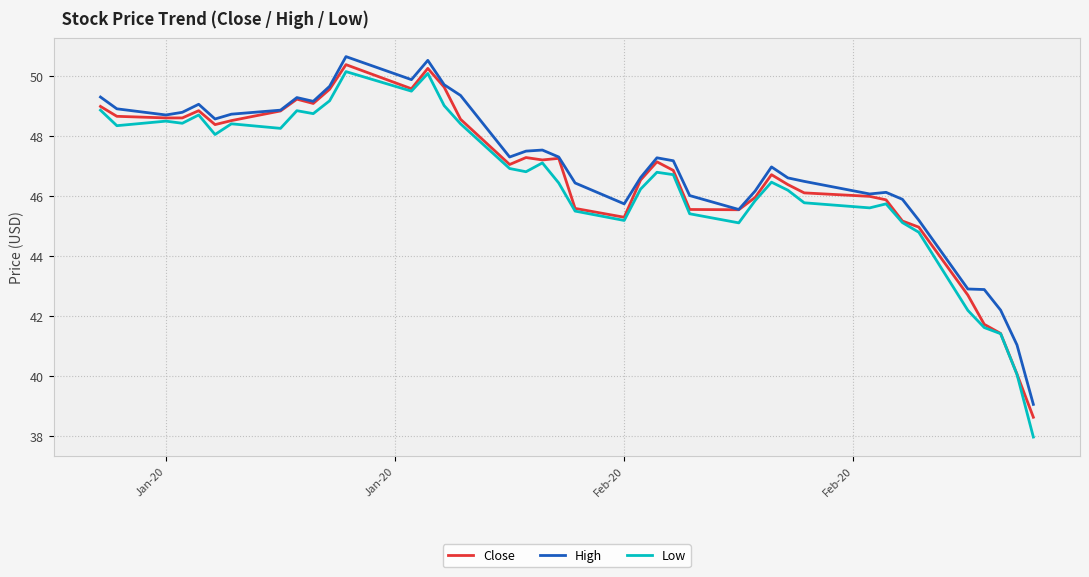

What is the highest value of the Low series?

50.2